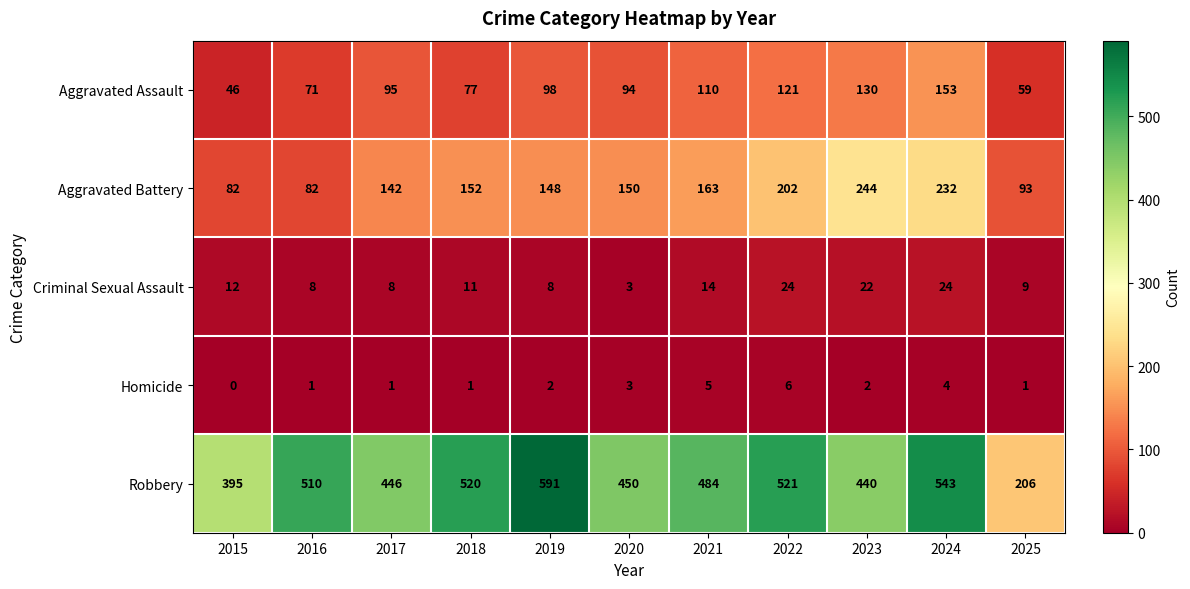

Which label corresponds to the smallest value in the chart?

2015